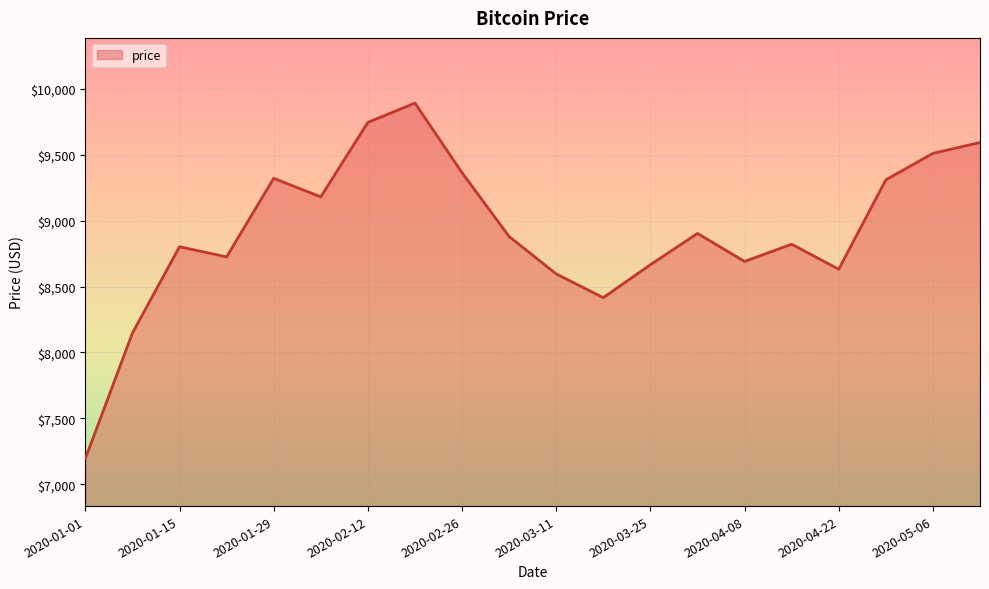

What is the minimum value shown in the chart?

7195.2